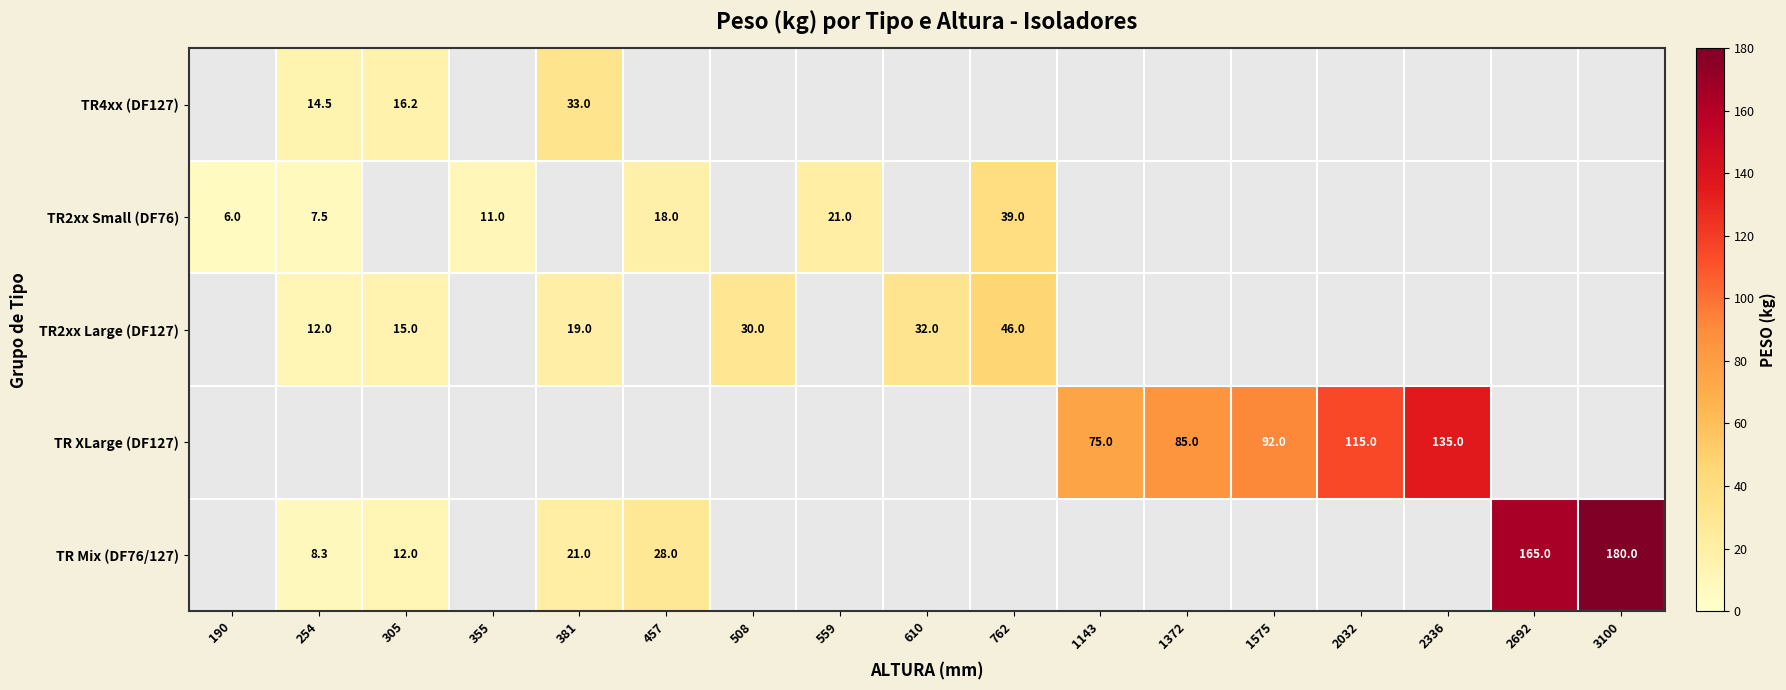

The TR2xx Small (DF76) series shows 54.2 at 762. True or false?

False